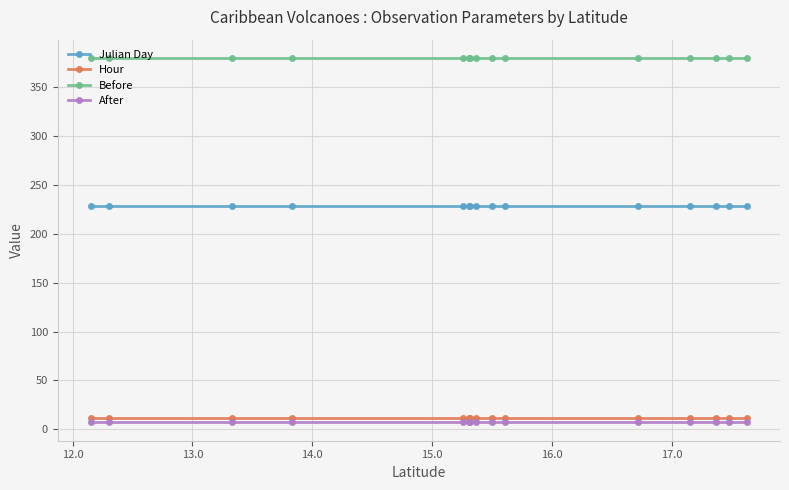

Which series has the largest total across all categories?

Before